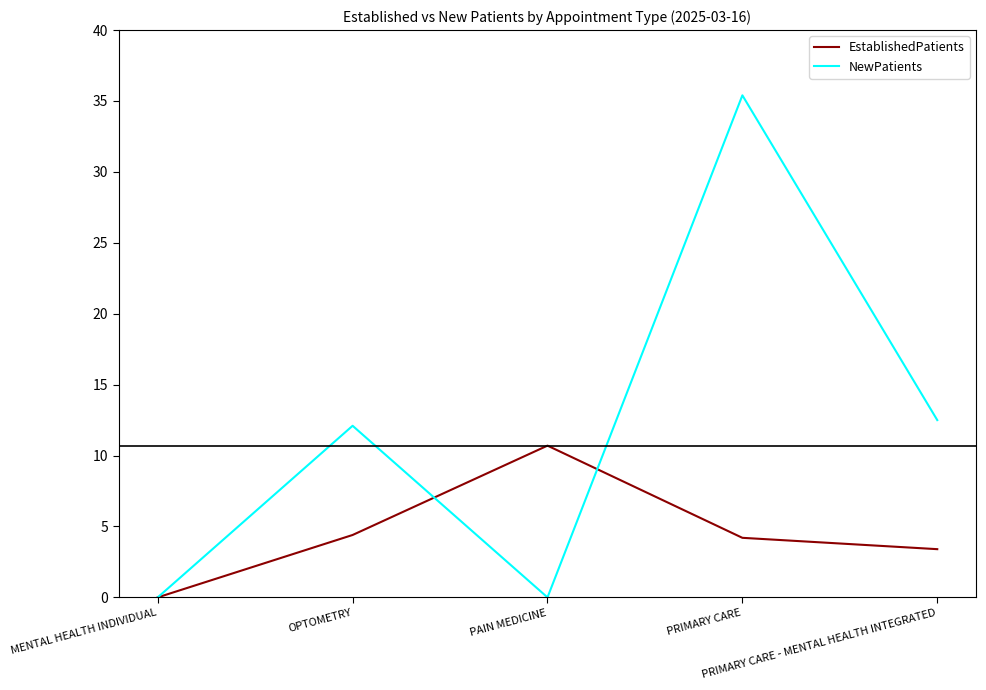

At how many categories does at least one series exceed 20?

1